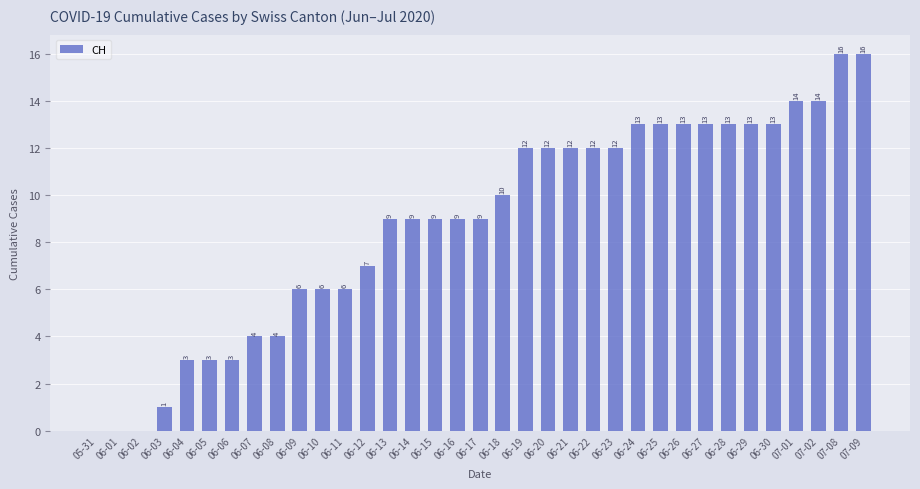

Reading left to right, transcribe all the data shown in this chart.

05-31=0	06-01=0	06-02=0	06-03=1	06-04=3	06-05=3	06-06=3	06-07=4	06-08=4	06-09=6	06-10=6	06-11=6	06-12=7	06-13=9	06-14=9	06-15=9	06-16=9	06-17=9	06-18=10	06-19=12	06-20=12	06-21=12	06-22=12	06-23=12	06-24=13	06-25=13	06-26=13	06-27=13	06-28=13	06-29=13	06-30=13	07-01=14	07-02=14	07-08=16	07-09=16